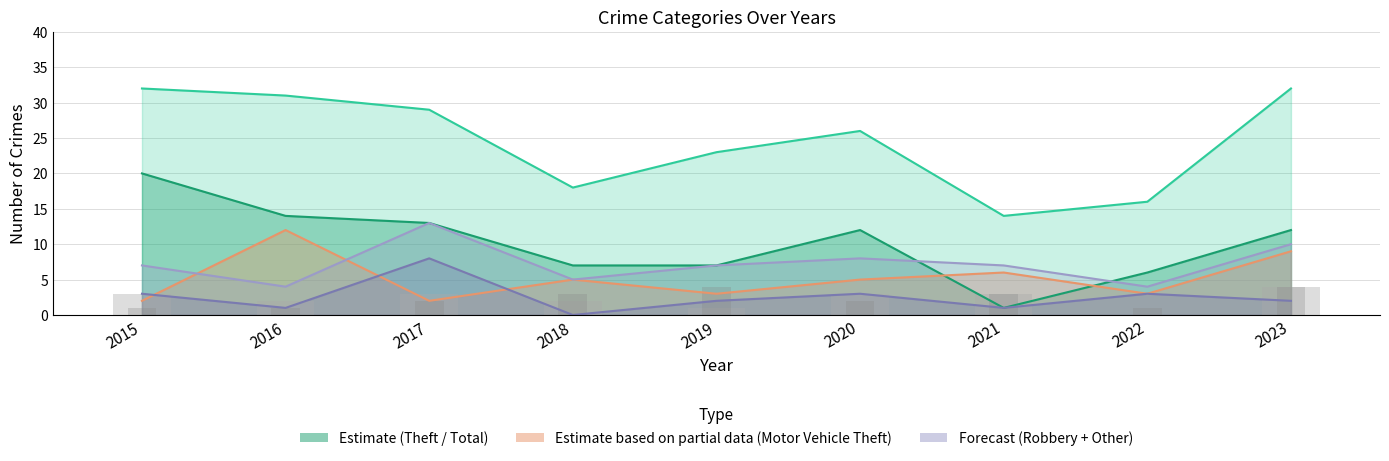

How many bars are there in each group?

6